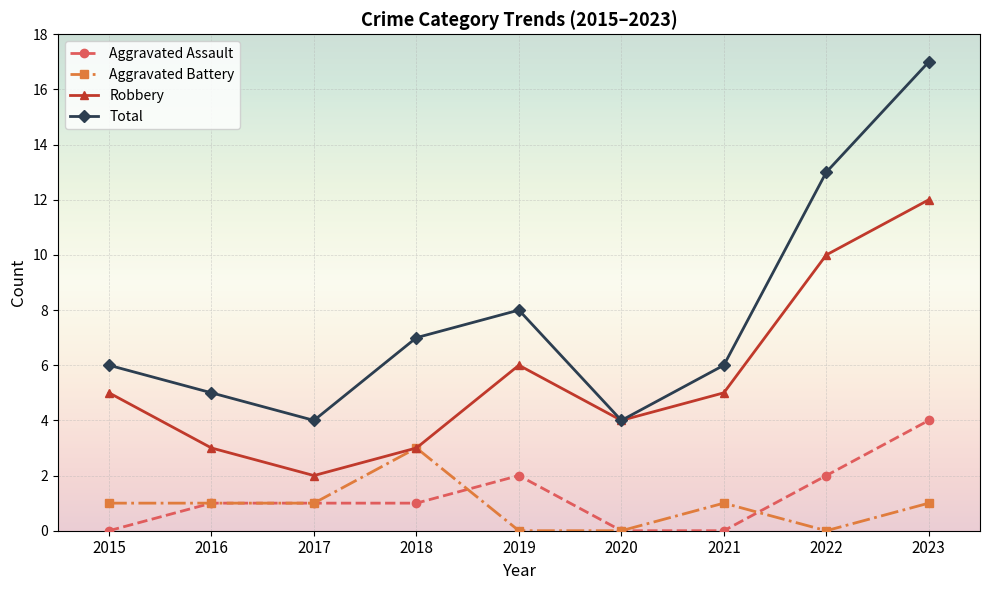

Does the chart have visible grid lines?

Yes